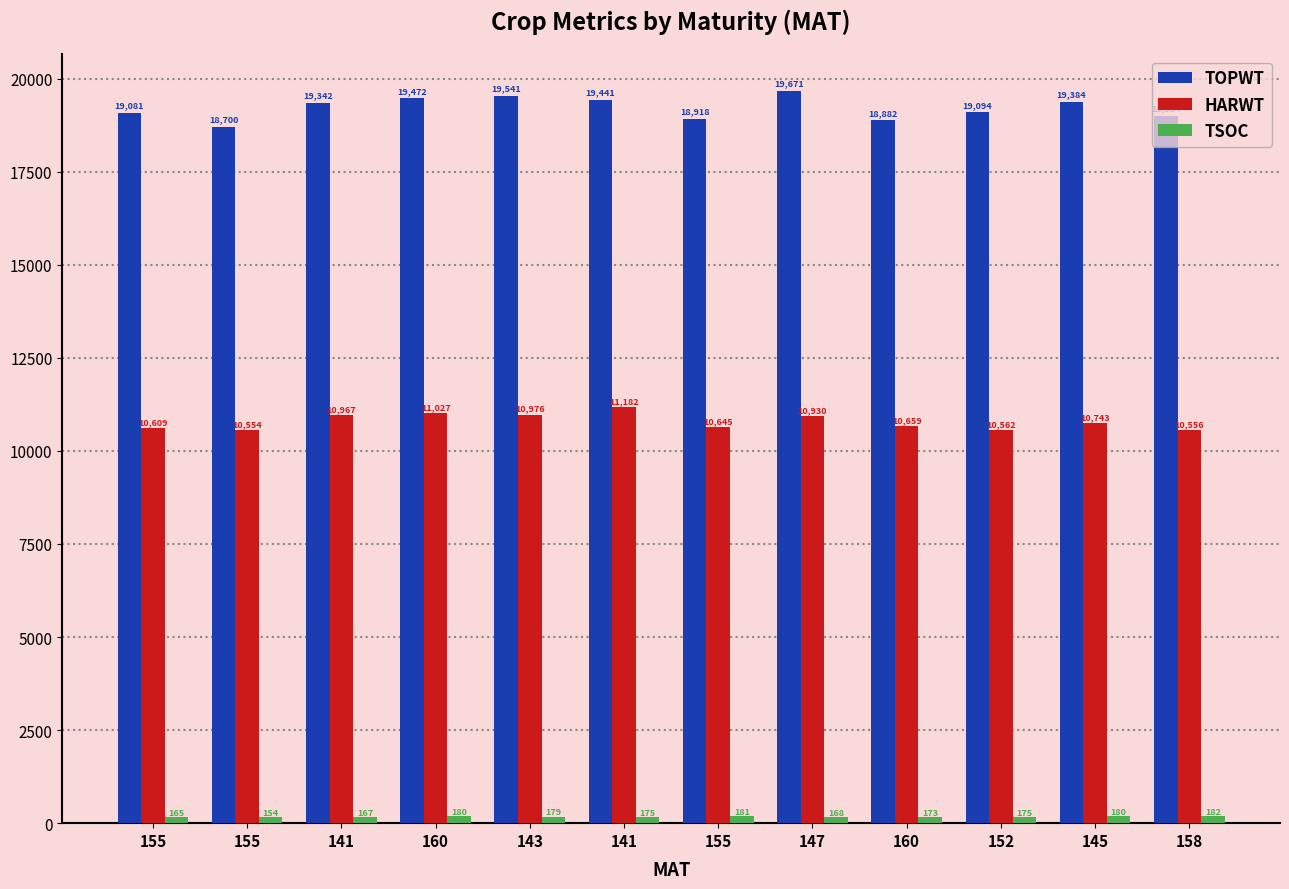

Count the number of data series in this chart.

3